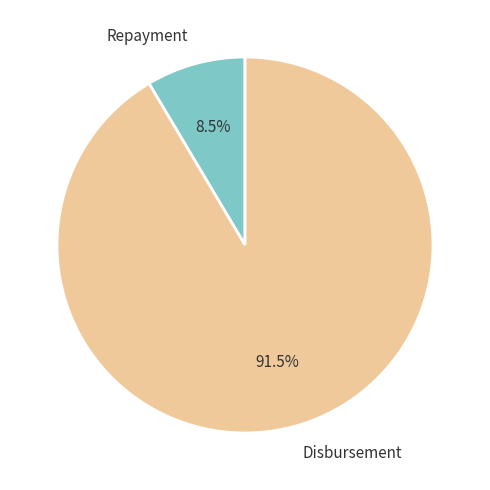

To the nearest percent, what is the difference between the largest and smallest slice percentages?

83%